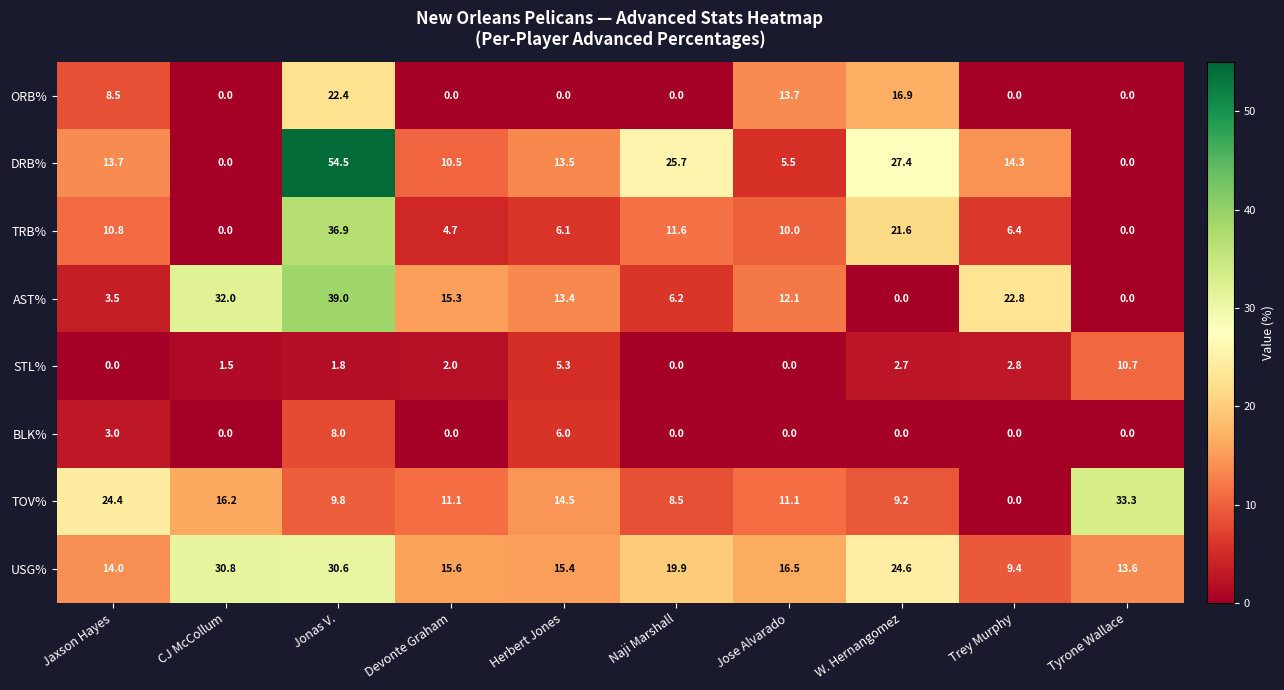

Which series has the largest total across all categories?

USG%